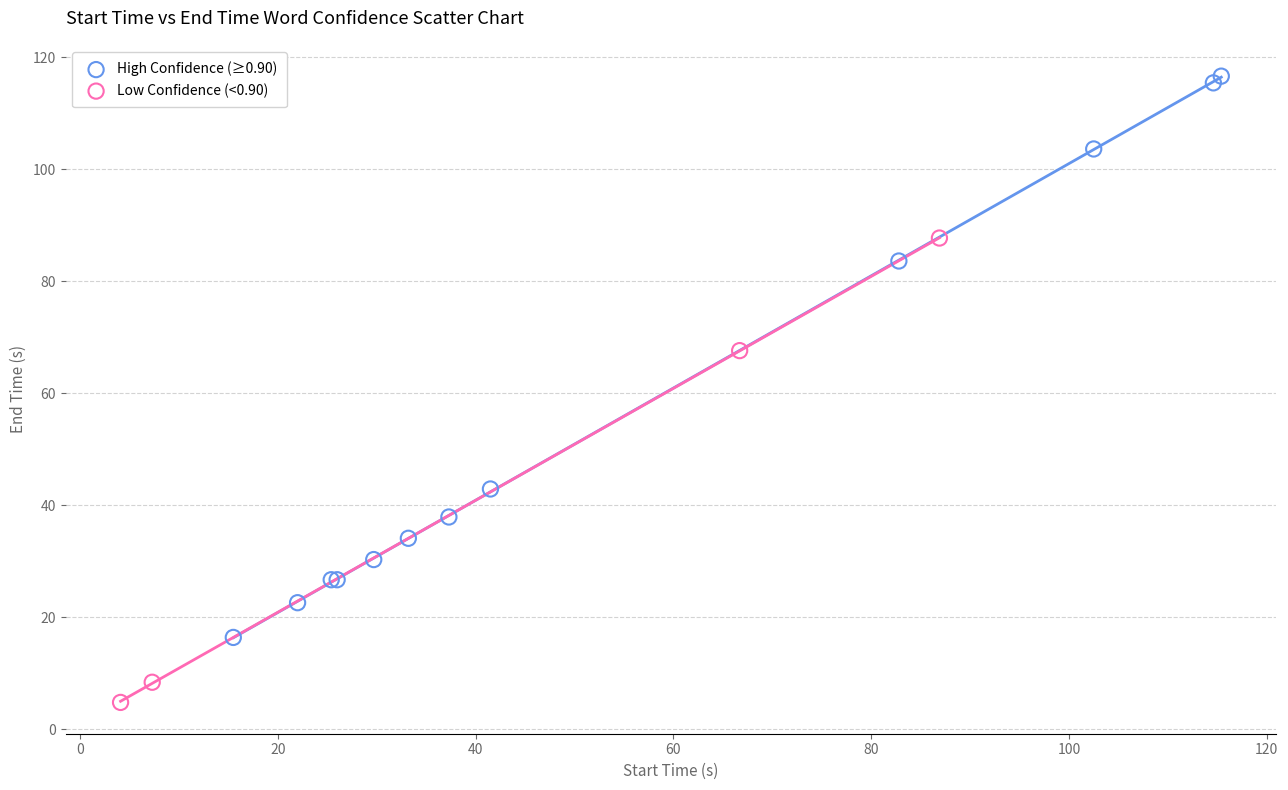

Which series reaches the maximum Y coordinate?

High Confidence (≥0.90)